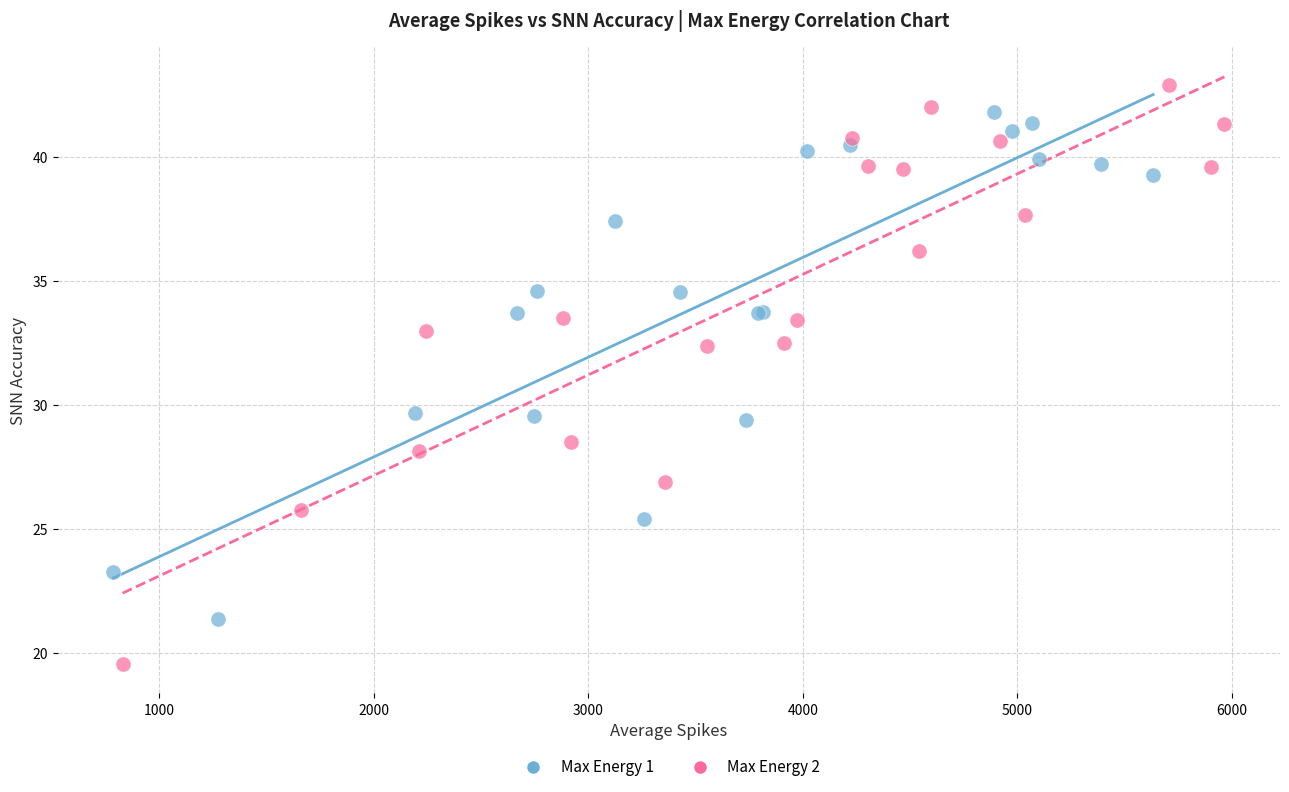

Which series contains the highest Y value?

Max Energy 2